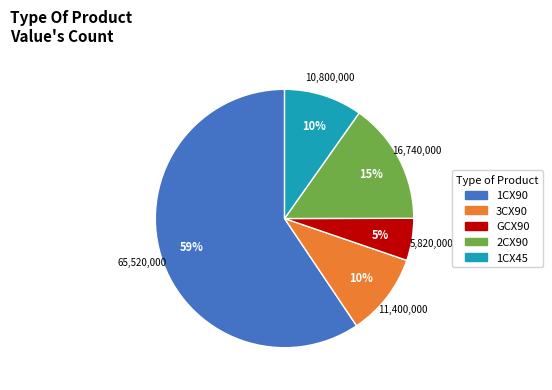

What is the majority slice?

1CX90